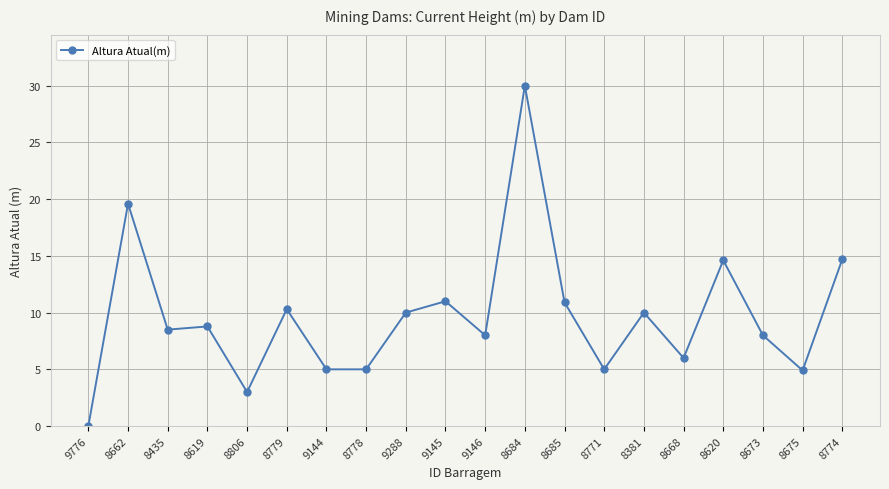

How many positive values are there?

19